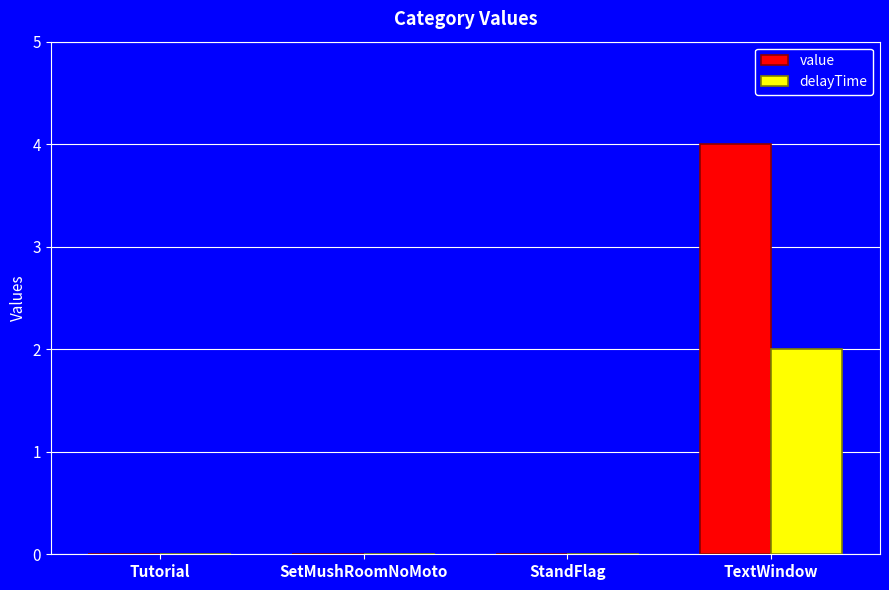

Count the value values in the range 0 to 4.

4